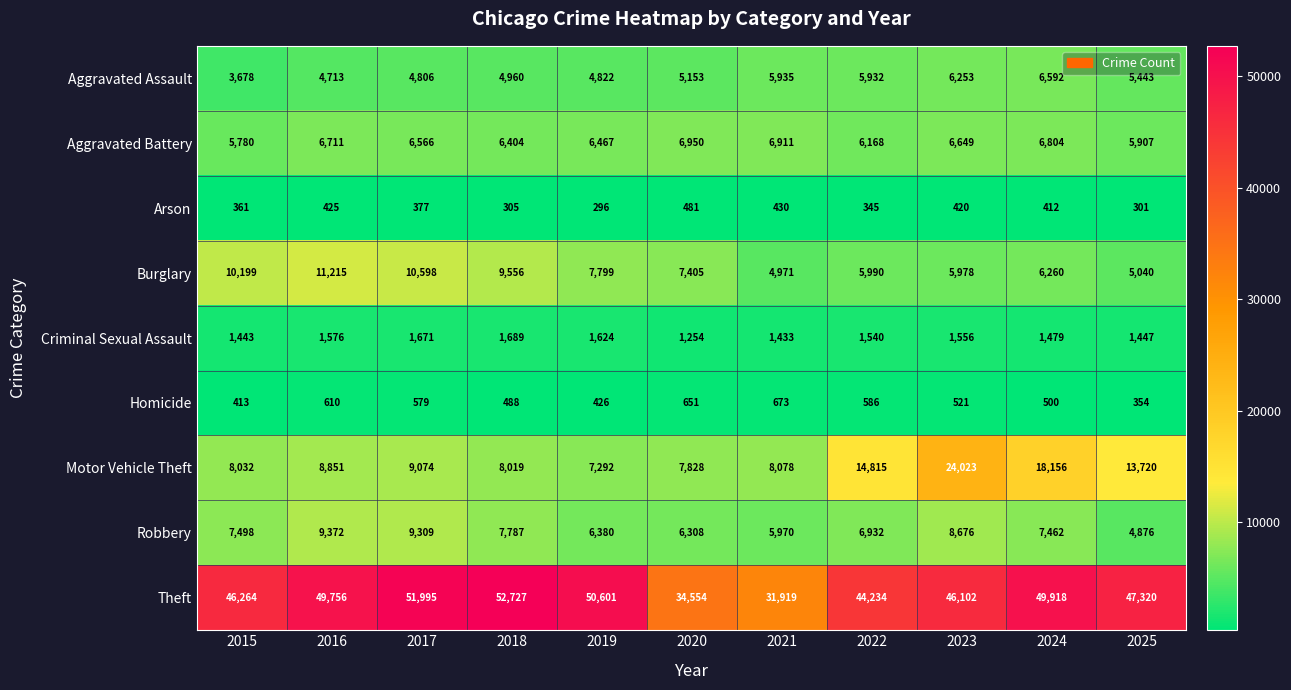

At which category does the chart reach its peak across all series?

2018